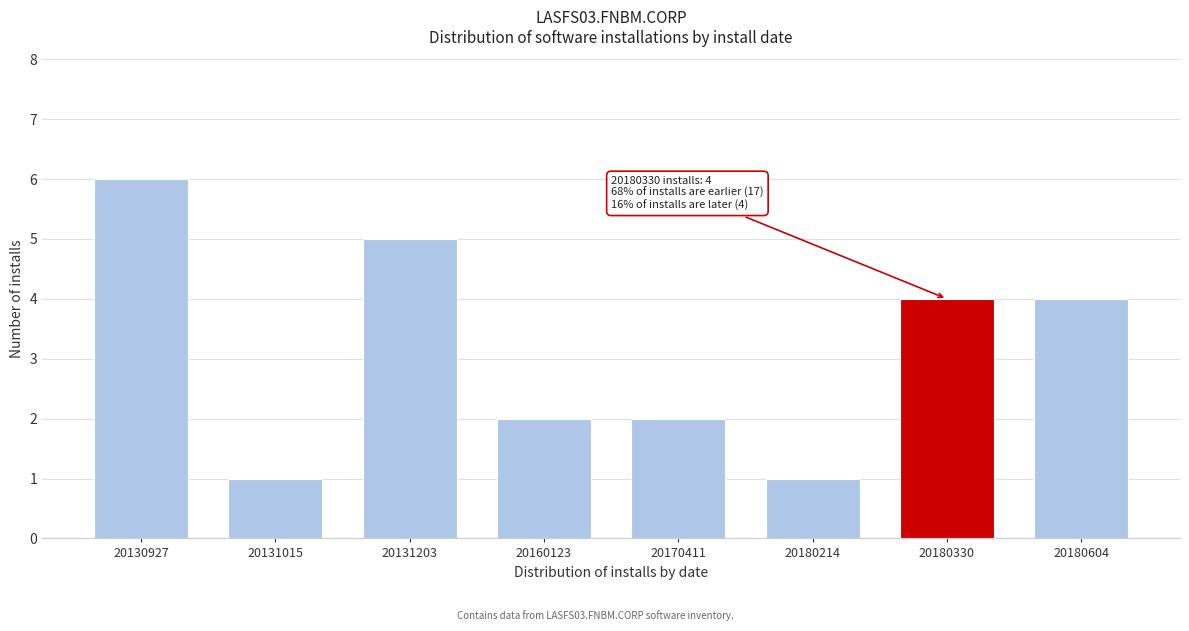

Reading left to right, transcribe all the data shown in this chart.

20130927=6	20131015=1	20131203=5	20160123=2	20170411=2	20180214=1	20180330=4	20180604=4